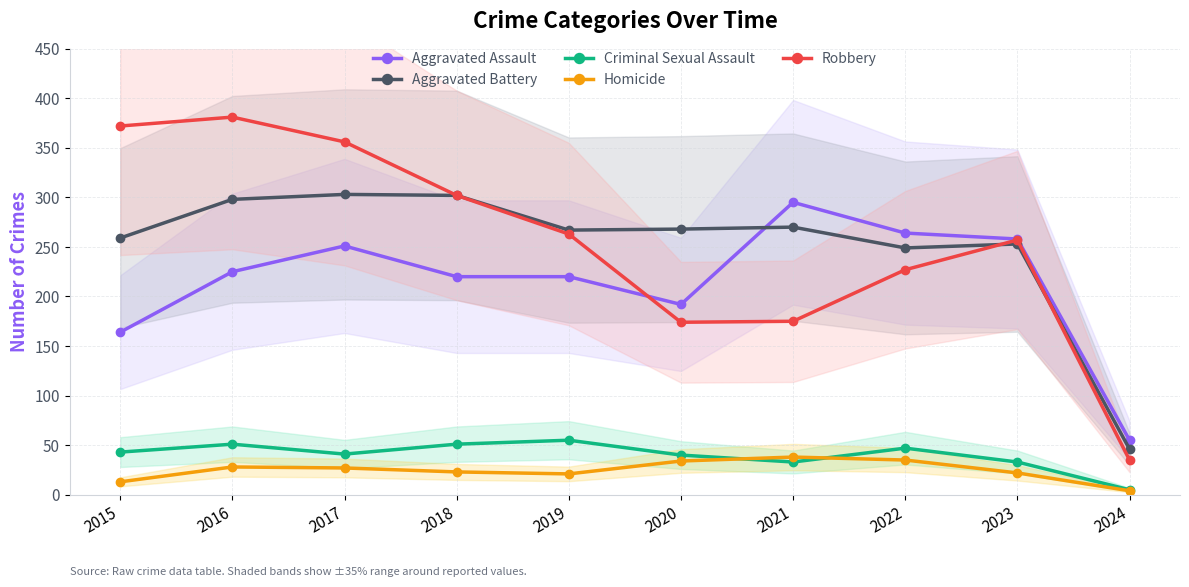

How many interior local peaks does the Robbery series have?

2